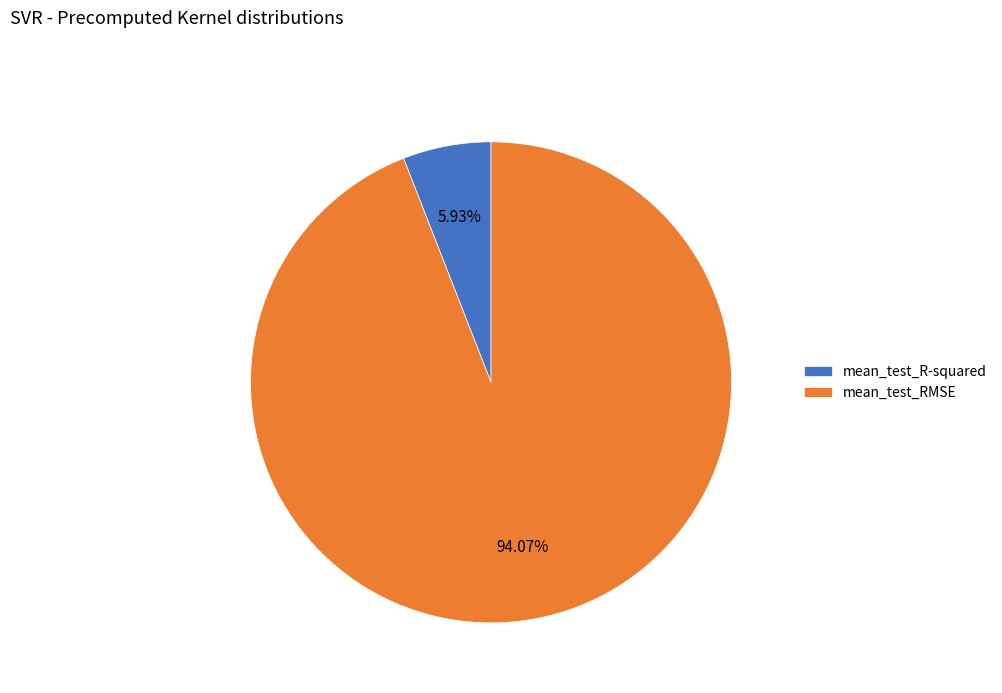

What is the smallest slice in the pie chart?

mean_test_R-squared